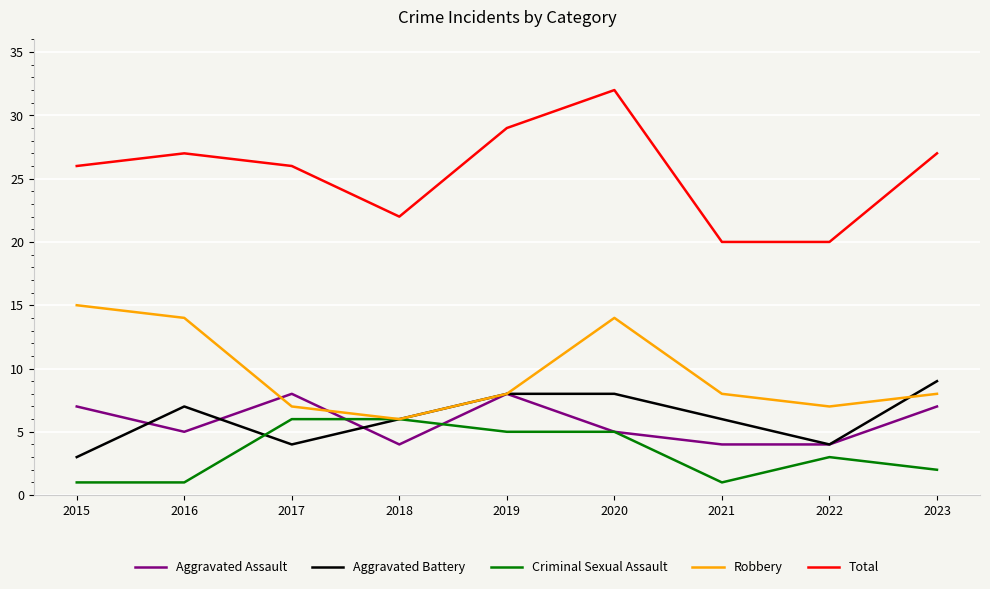

Rank the series by their maximum value, from lowest to highest.

Criminal Sexual Assault, Aggravated Assault, Aggravated Battery, Robbery, Total